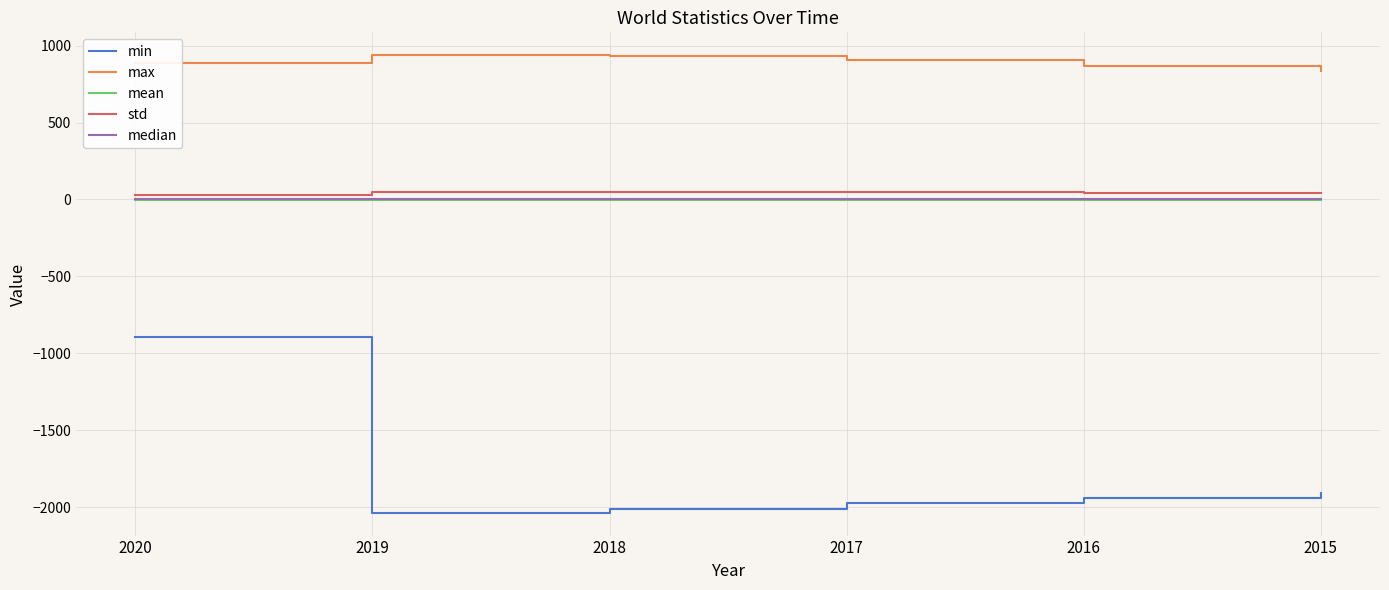

True or false: median and max cross at least once.

False